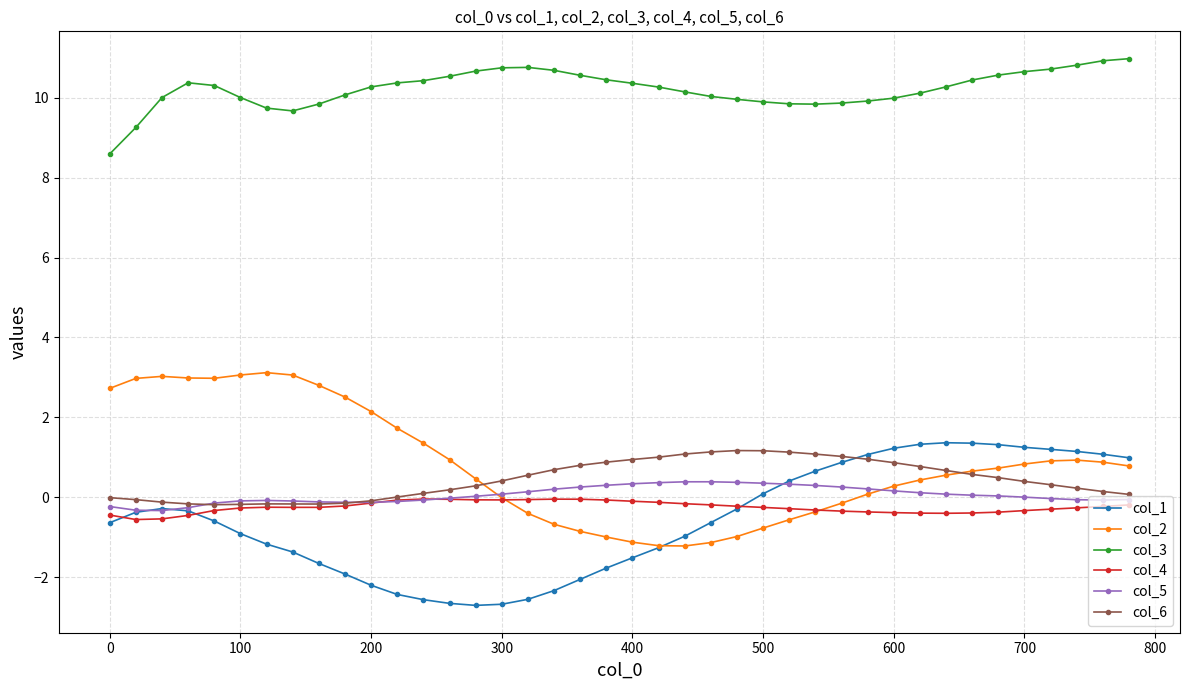

Count the number of categories in the chart.

40